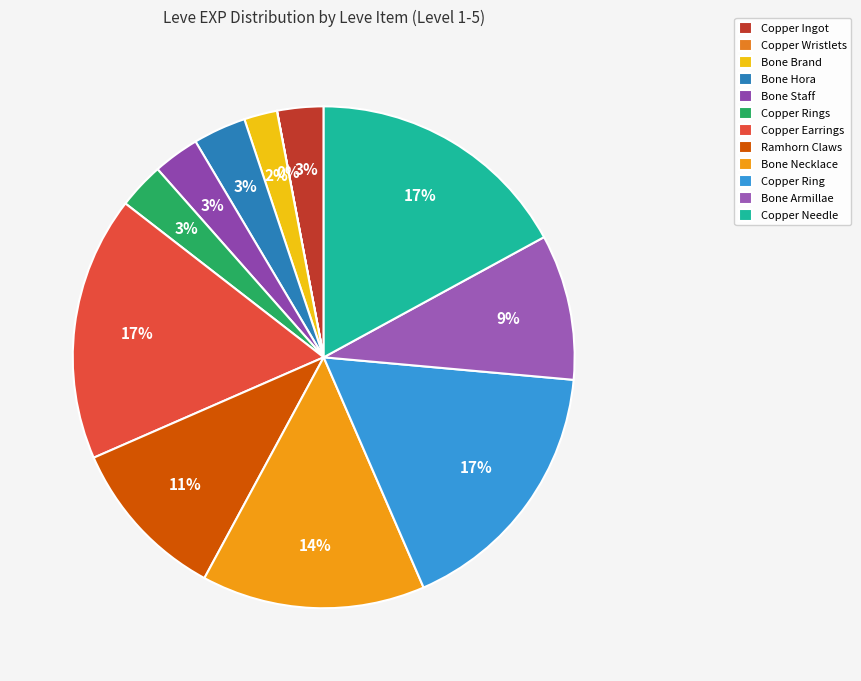

What is the largest slice in the pie chart?

Copper Earrings